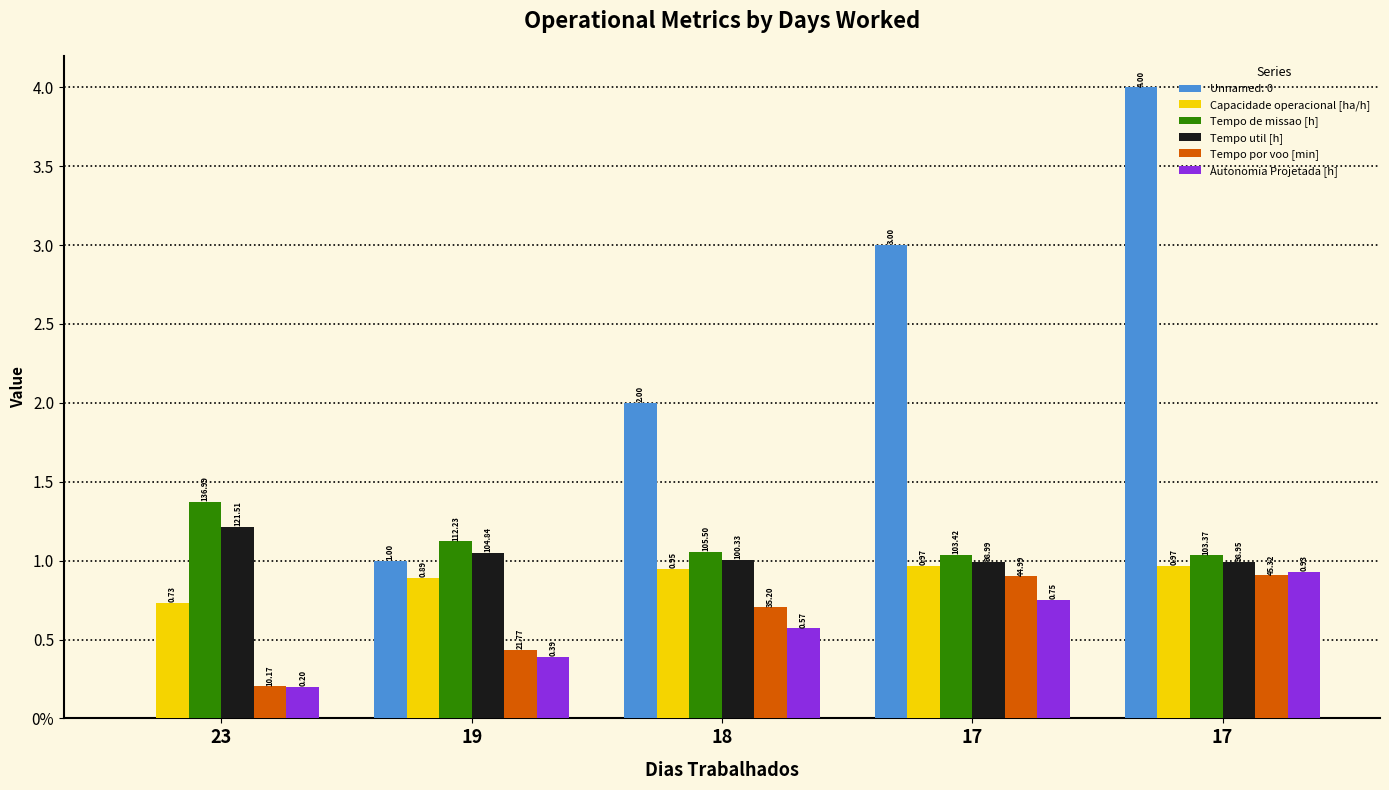

The Tempo util [h] series shows 1.4 at 17. True or false?

False